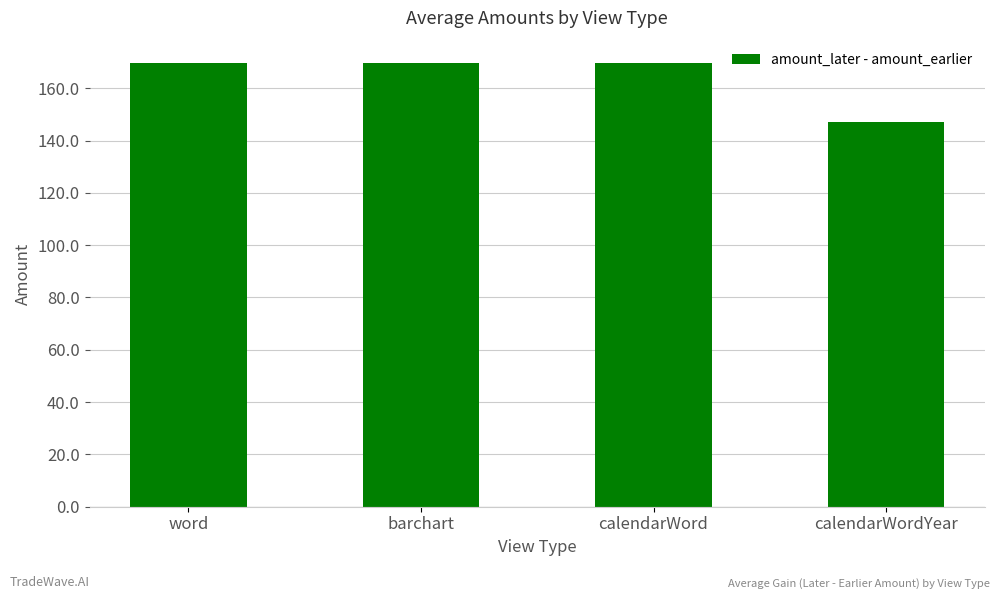

At which category does the chart reach its minimum across all series?

calendarWordYear